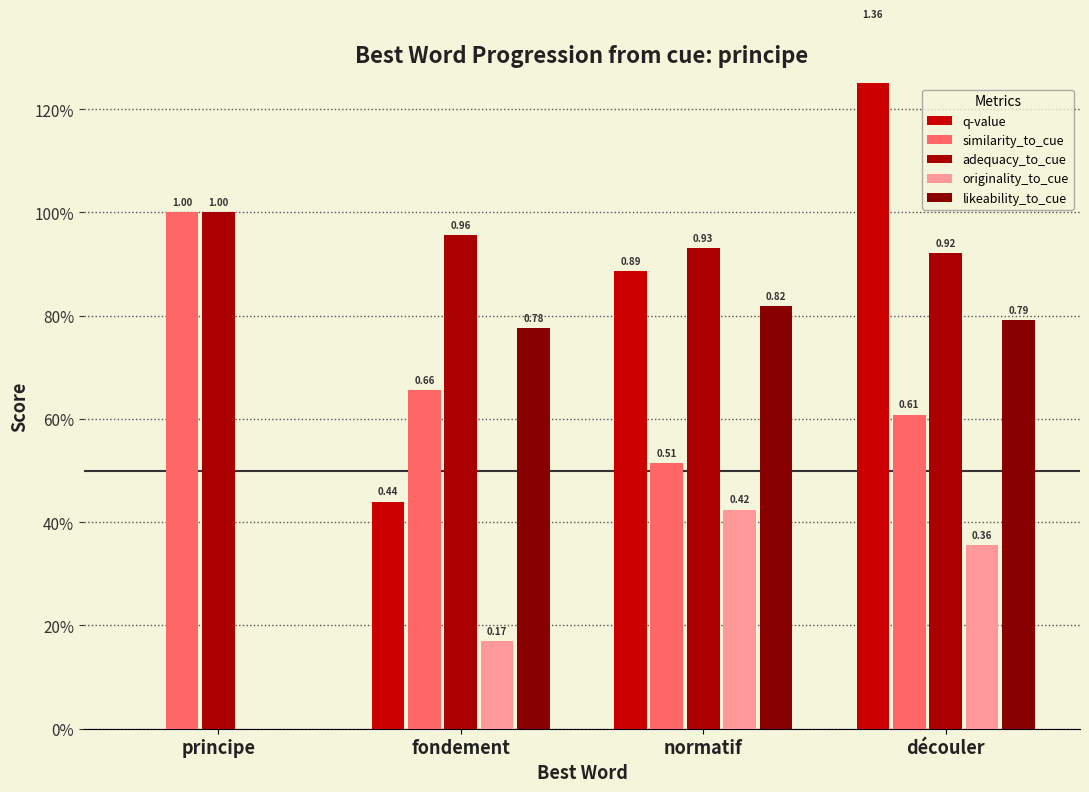

What are all the series names shown in the legend?

q-value, similarity_to_cue, adequacy_to_cue, originality_to_cue, likeability_to_cue